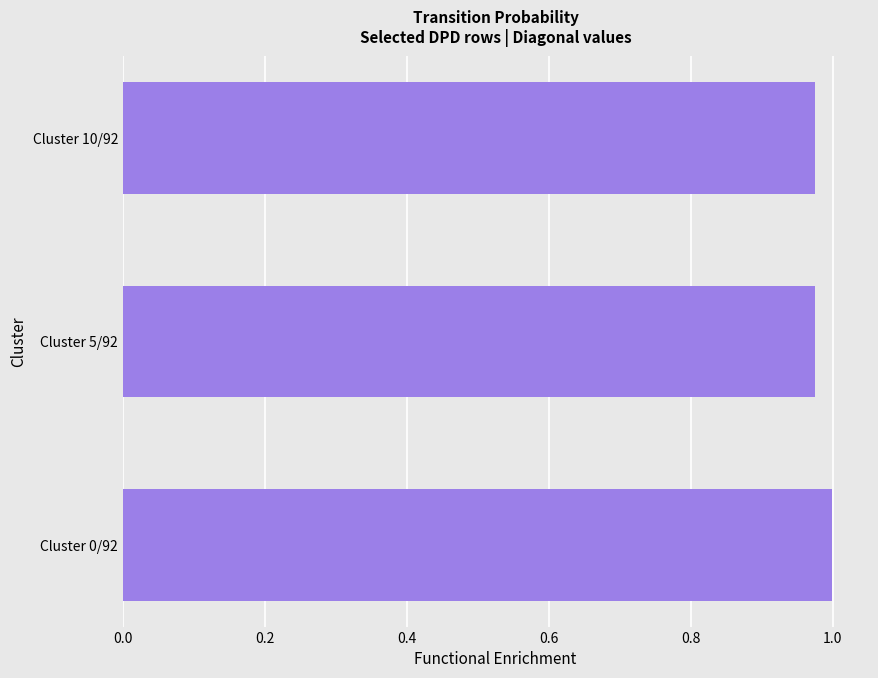

At which category does the chart reach its peak across all series?

Cluster 0/92